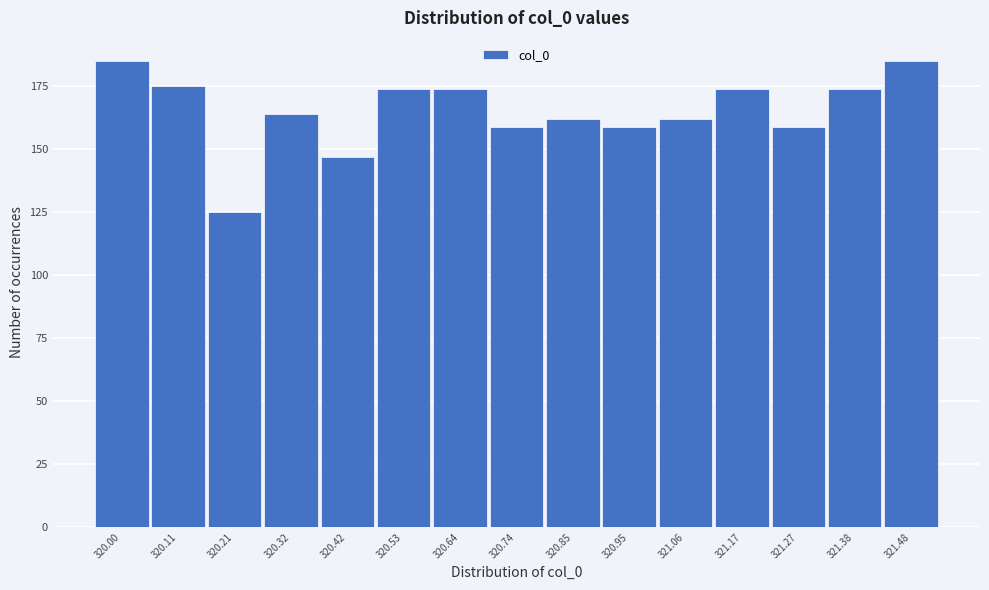

Reading left to right, extract all data points from this chart.

185	175	125	164	147	174	174	159	162	159	162	174	159	174	185